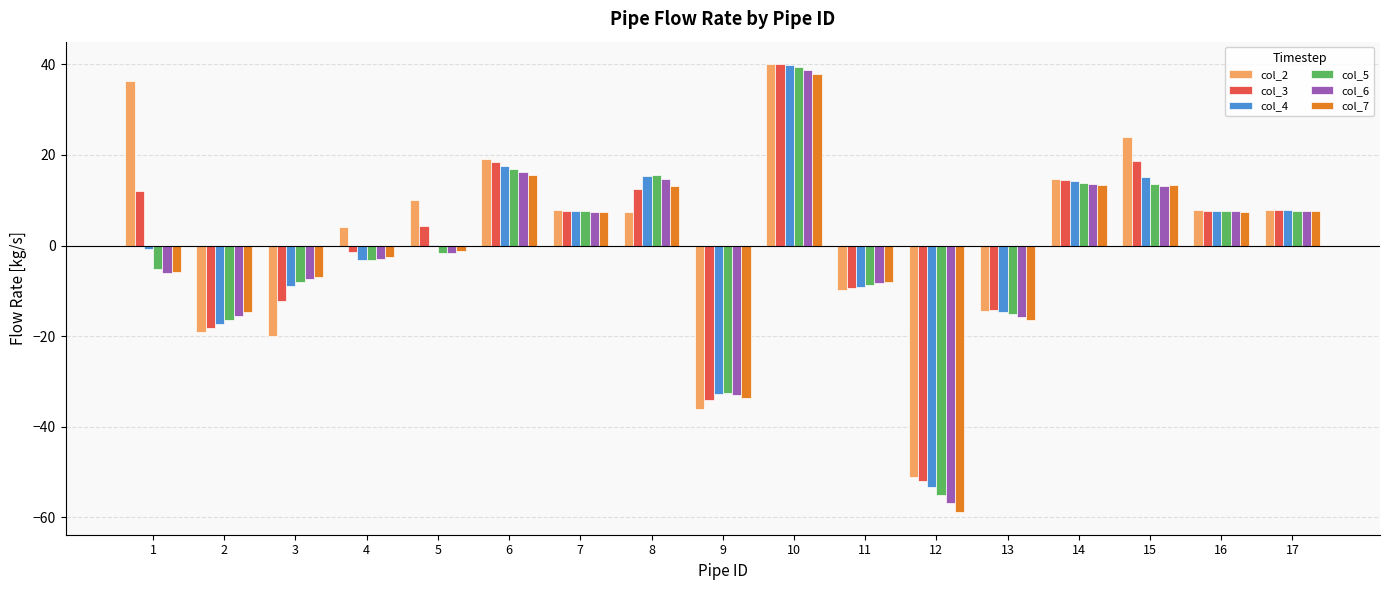

What is the greatest value displayed?

40.1